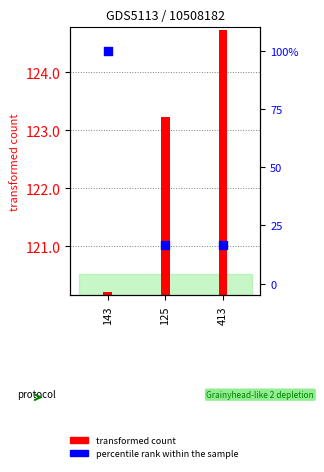

Is the value of transformed count at 143 greater than the value of percentile rank within the sample at 413?

Yes